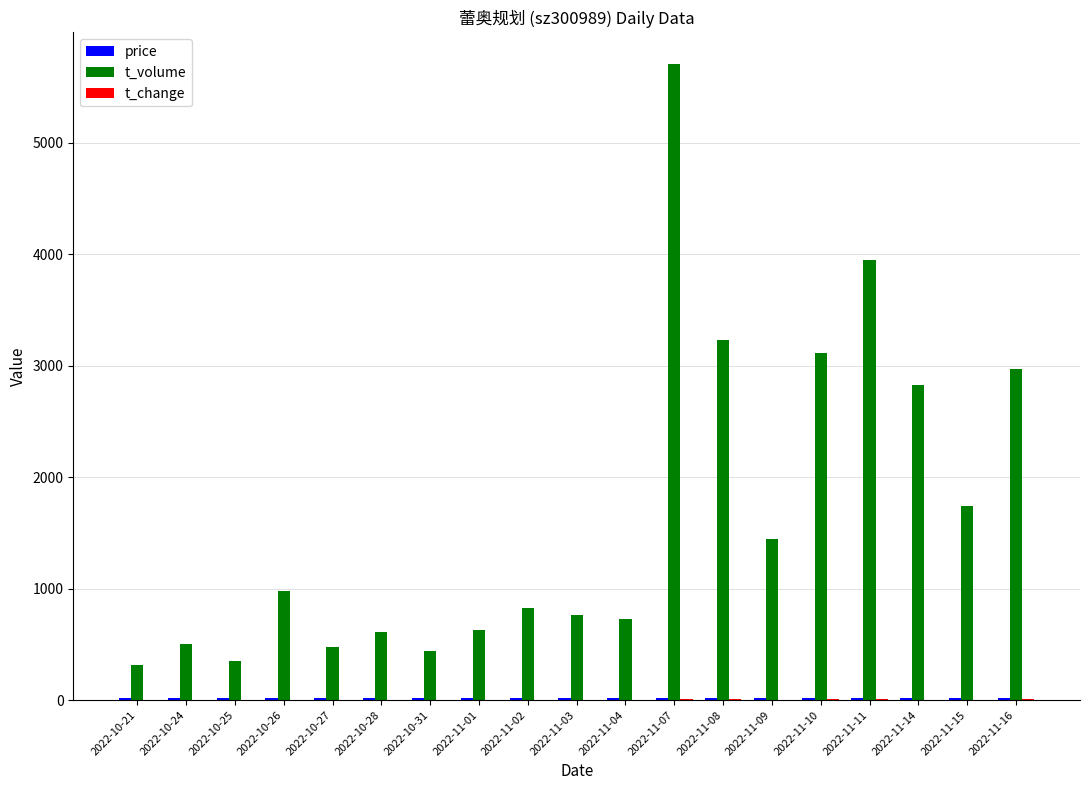

What is the maximum value shown in the chart?

5703.0